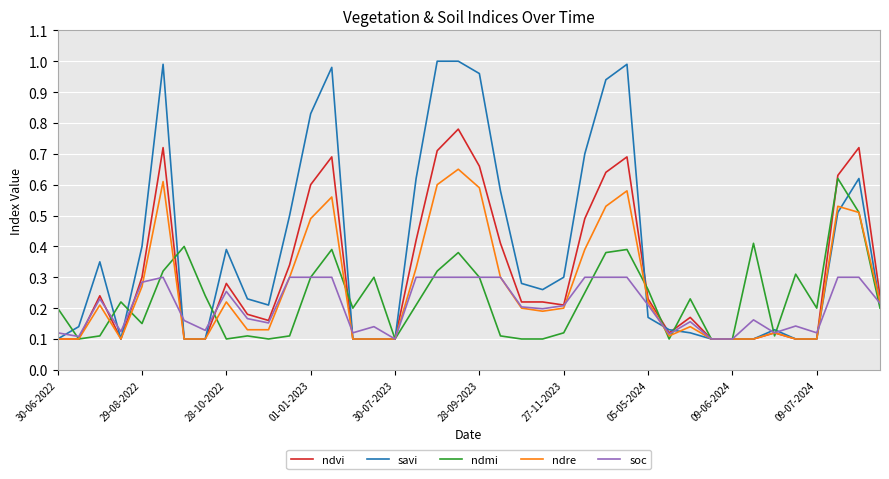

How many lines are shown in the chart?

5